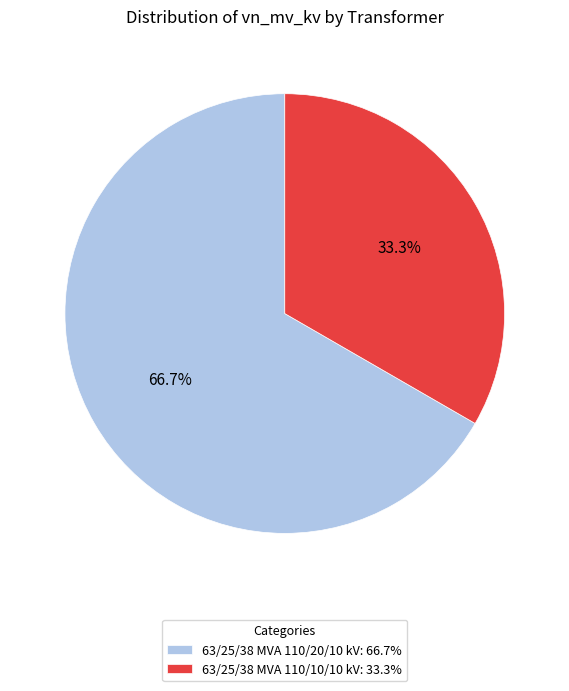

Rank the categories by value from highest to lowest.

63/25/38 MVA 110/20/10 kV, 63/25/38 MVA 110/10/10 kV